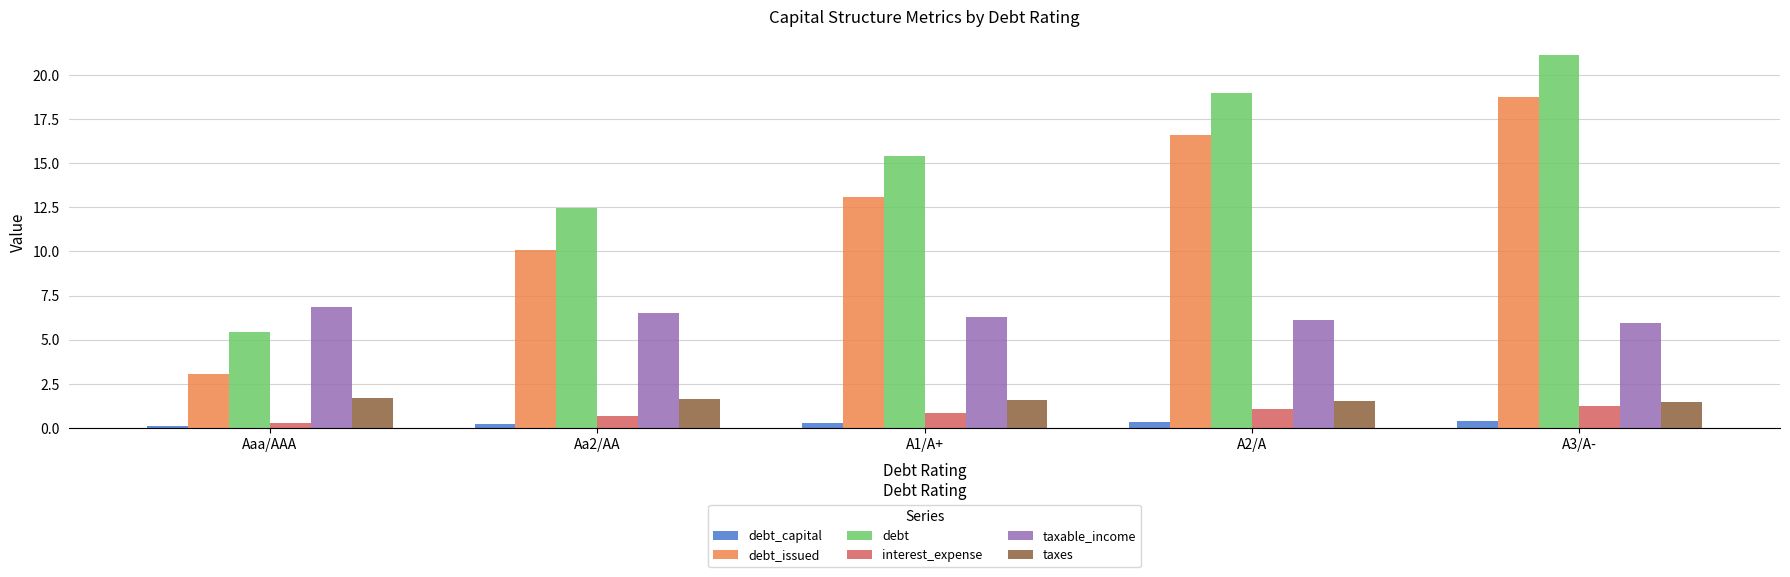

What is the label of the 4th bar from the right?

Aa2/AA